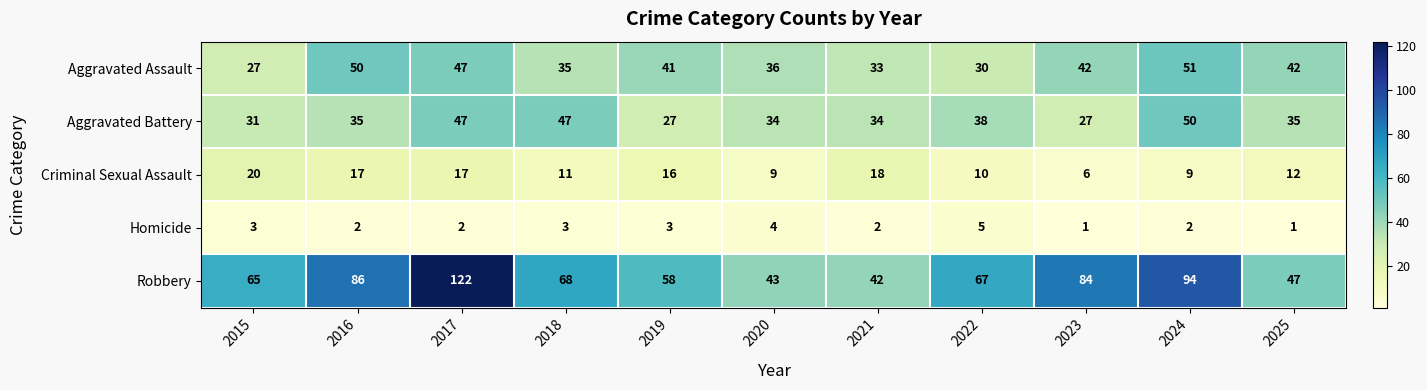

Rank the categories by Robbery value from highest to lowest.

2017, 2024, 2016, 2023, 2018, 2022, 2015, 2019, 2025, 2020, 2021